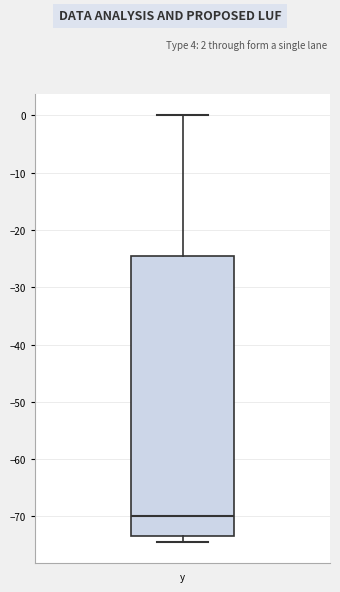

Read this box plot against the y-axis: the position of the median line, the range covered by the box, and the ends of both whiskers. The values are not printed on the chart, so give them approximately, as read against the axis.

median -70, box -73 to -25, whiskers -74 to 0